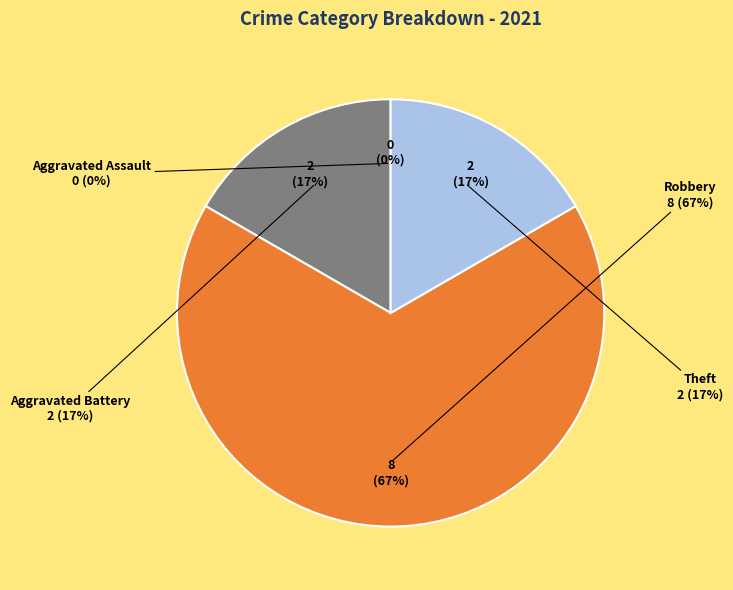

Which slice is the largest?

Robbery